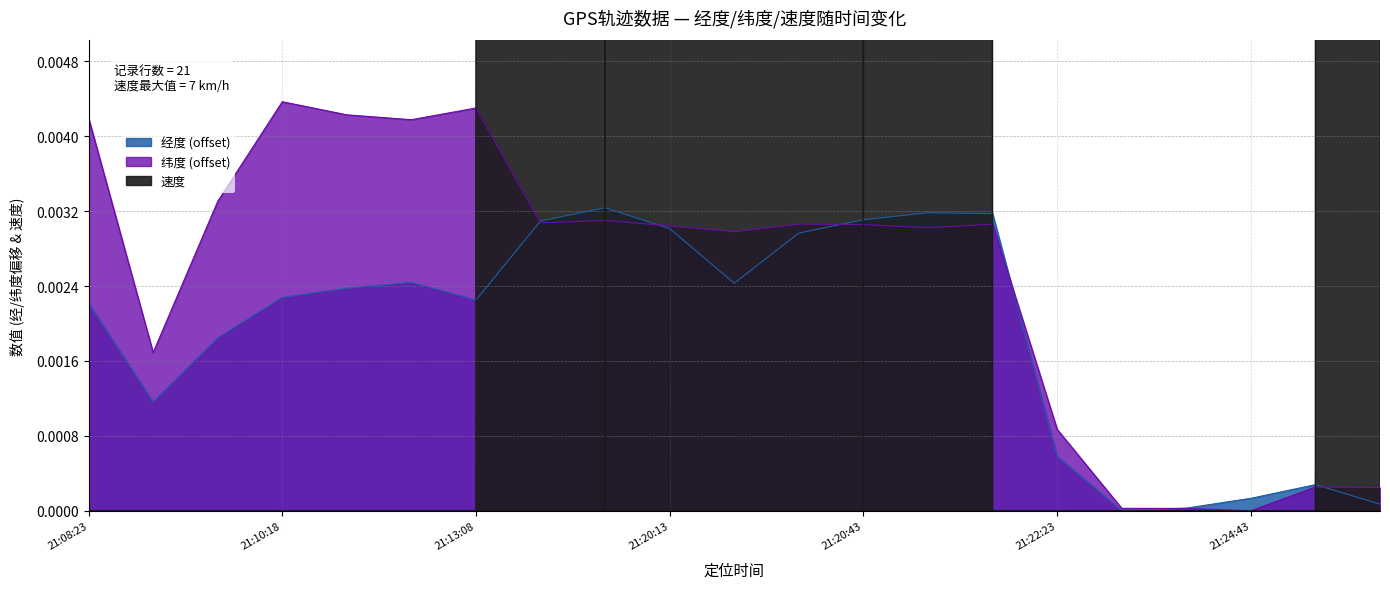

What position from the left is 21:19:56?

9